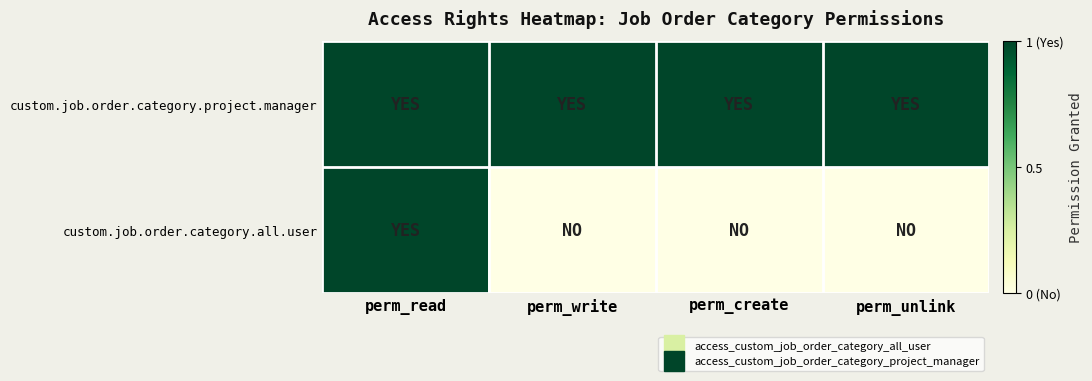

List the series in order of their overall mean, lowest first.

custom.job.order.category.all.user, custom.job.order.category.project.manager